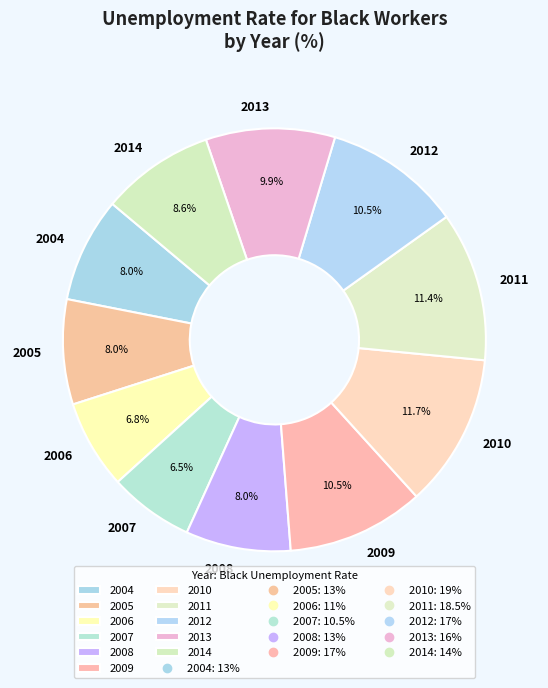

Between 2010 and 2012, which is larger?

2010